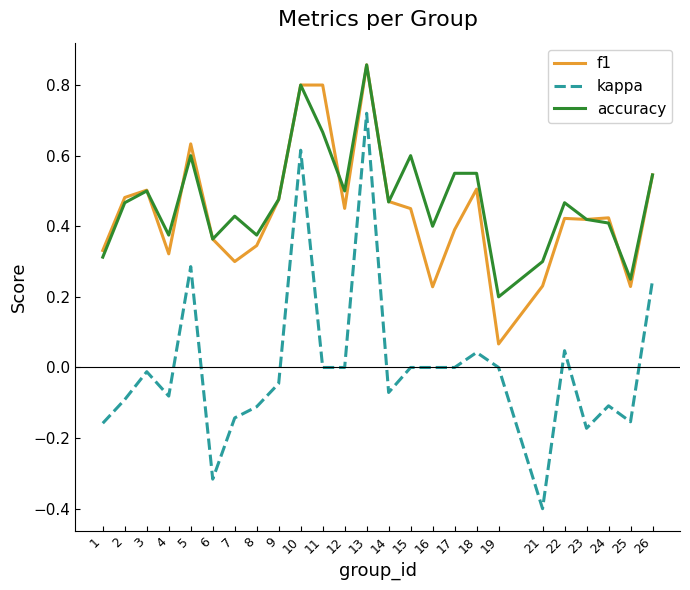

At which category is the sum across all series the highest?

13